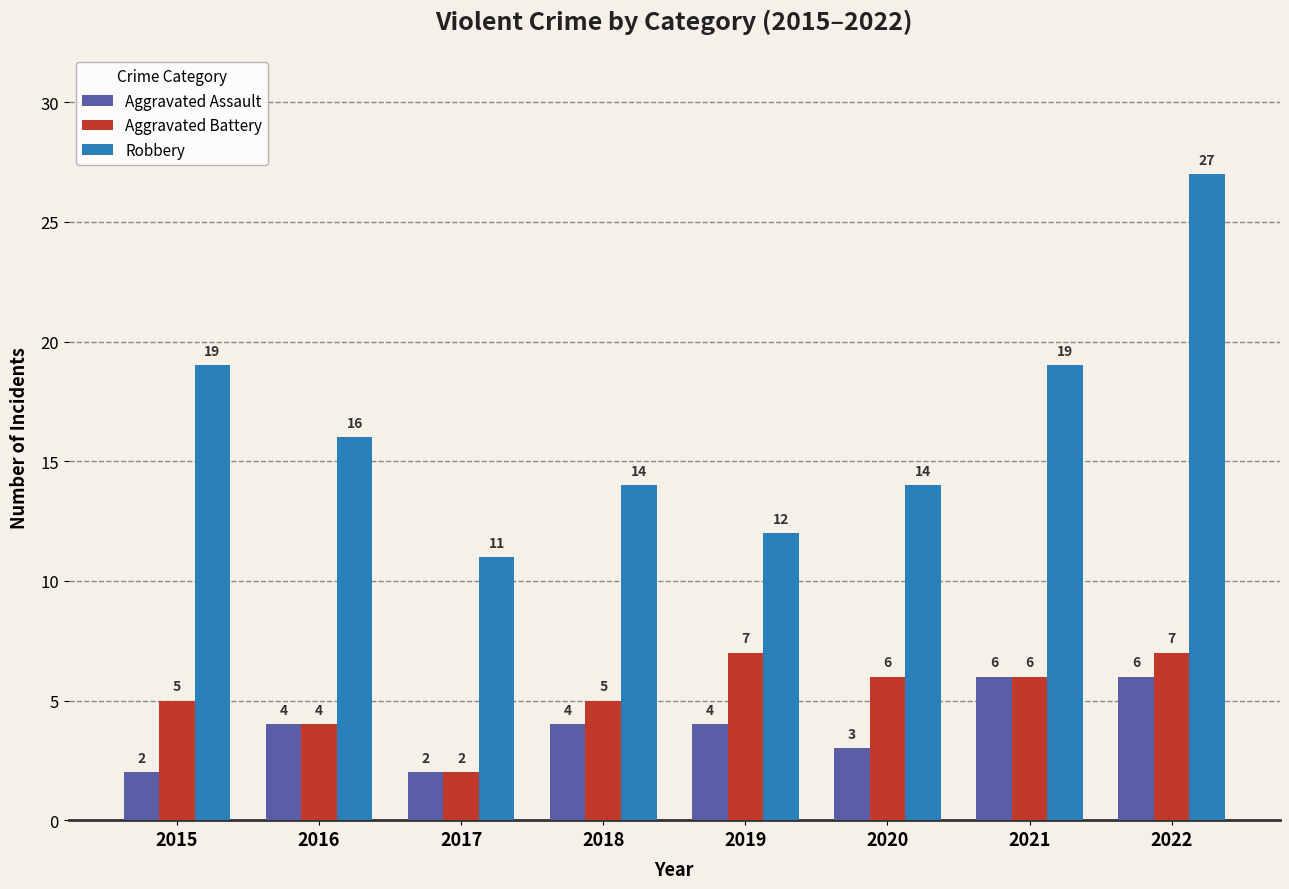

Reading right to left, list all the values displayed in this chart.

Aggravated Assault: 6	6	3	4	4	2	4	2
Aggravated Battery: 7	6	6	7	5	2	4	5
Robbery: 27	19	14	12	14	11	16	19